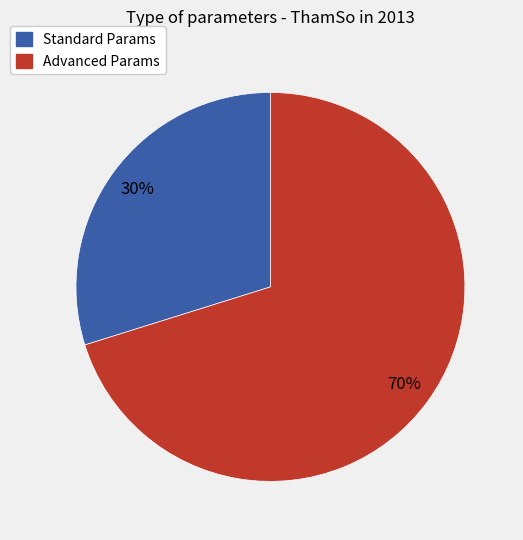

Count the number of slices in the pie.

2